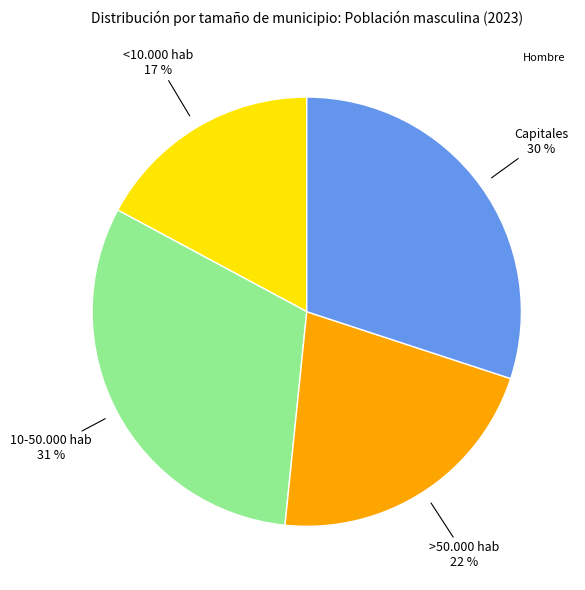

To the nearest percent, what is the average slice percentage?

25%